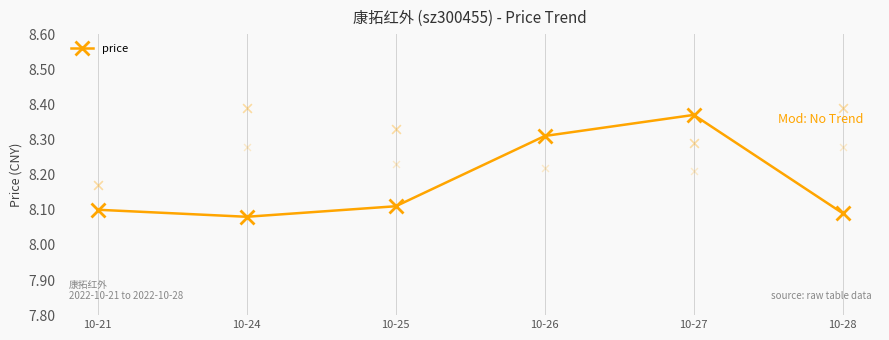

What is the ratio of the value at 10-28 to the value at 10-25?

1.0